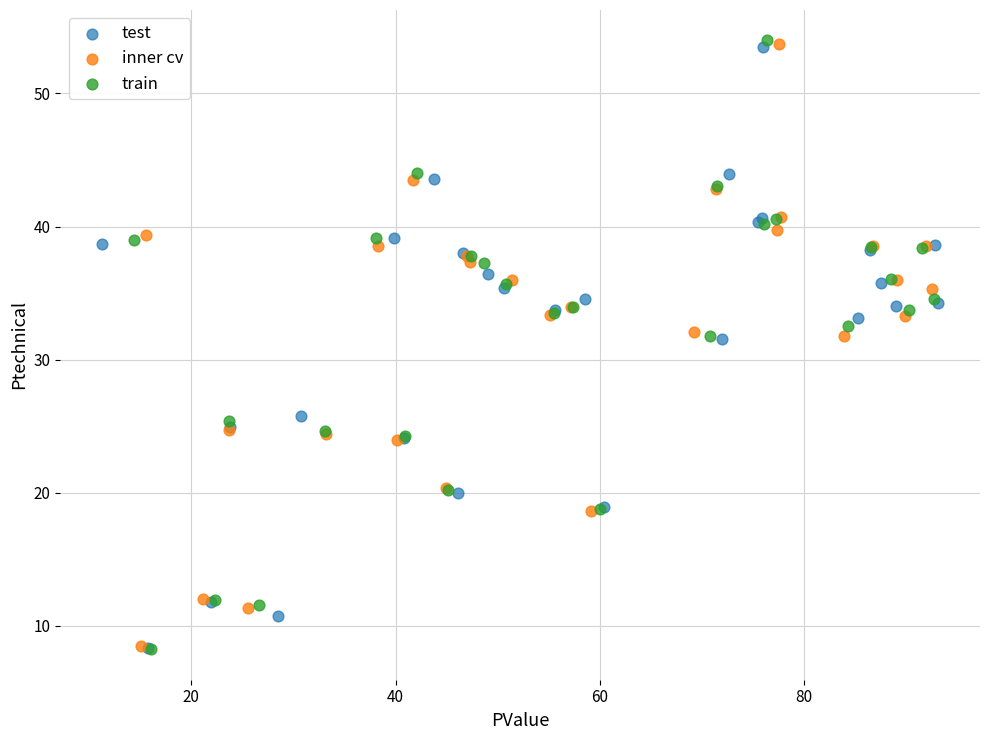

Which series has the largest Y range (max minus min)?

train